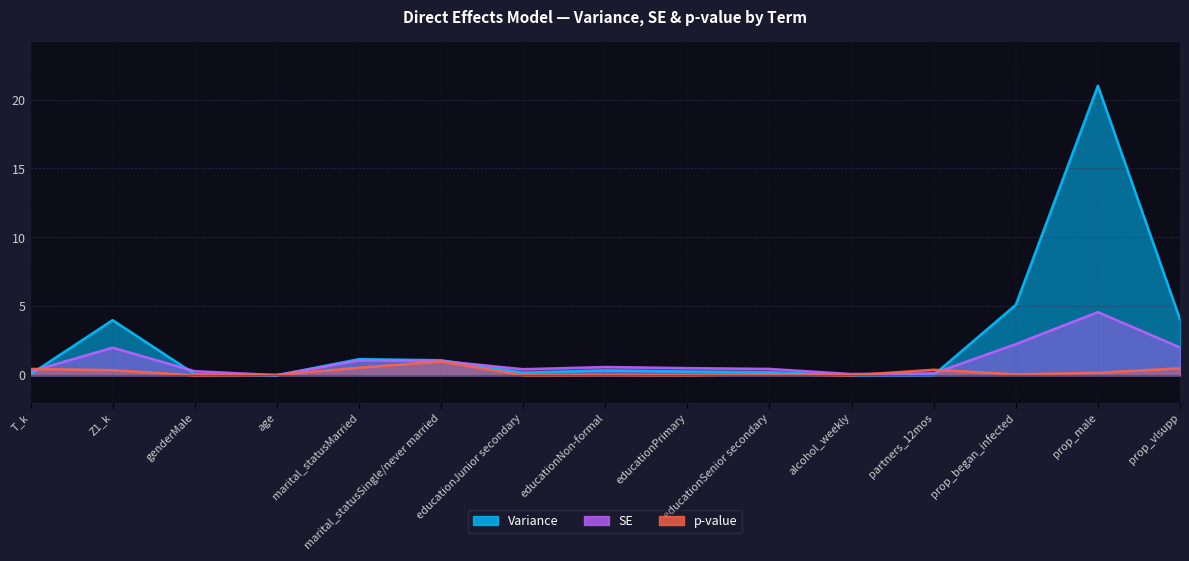

At which category is the sum across all series the highest?

prop_male